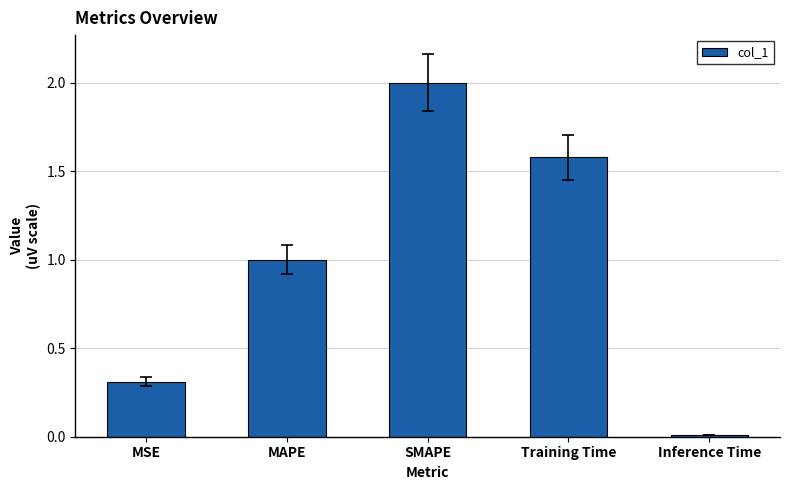

Are the bars horizontal?

No